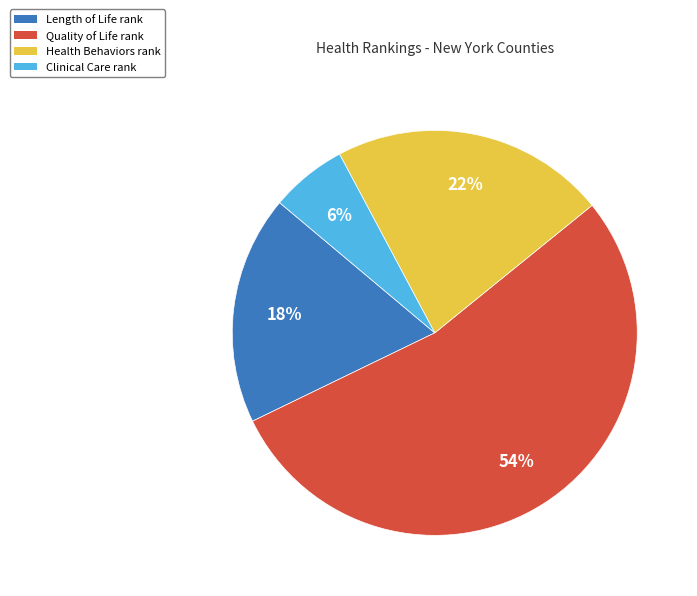

Does any single category account for the majority?

Yes